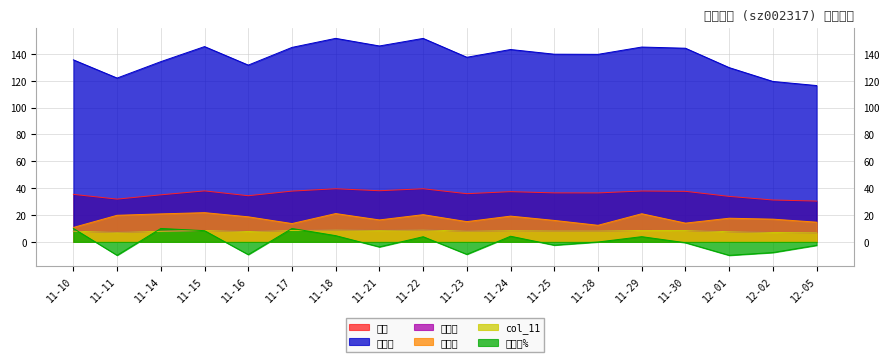

Does the chart display data point markers on the line(s)?

No